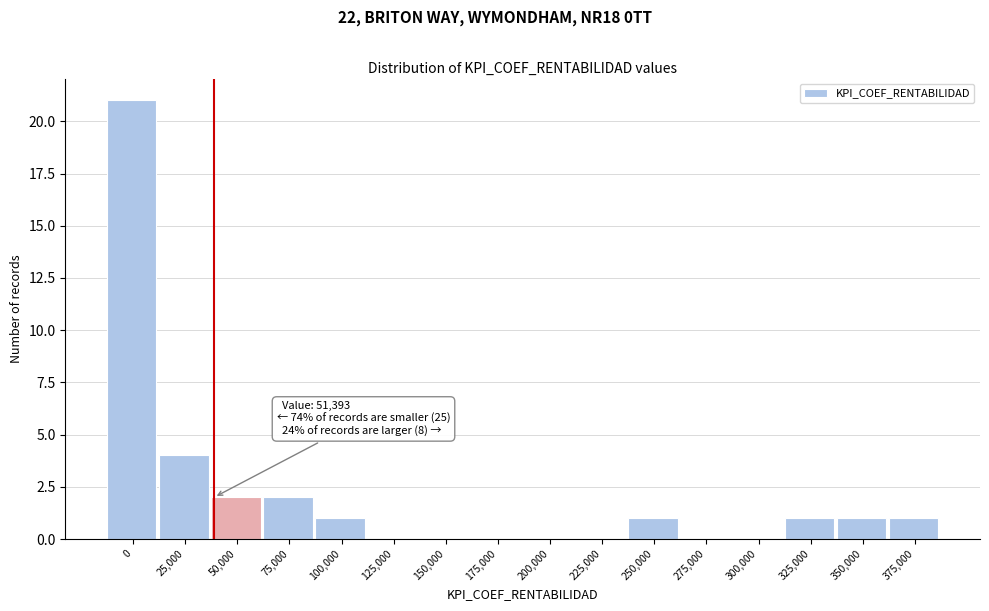

Reading left to right, transcribe all the data shown in this chart.

0=21	25,000=4	50,000=2	75,000=2	100,000=1	125,000=0	150,000=0	175,000=0	200,000=0	225,000=0	250,000=1	275,000=0	300,000=0	325,000=1	350,000=1	375,000=1